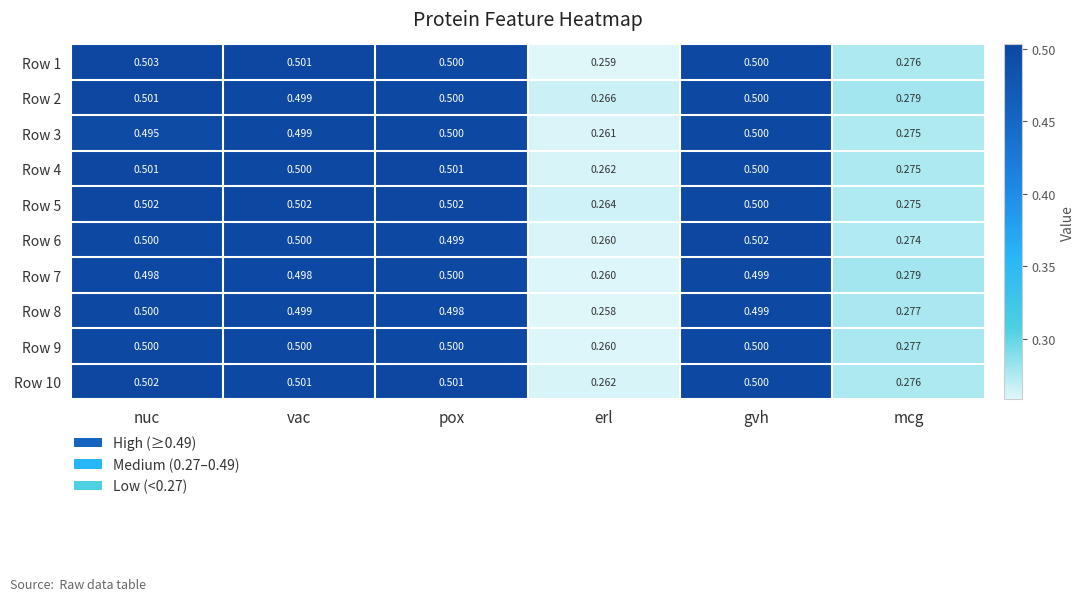

Which category has the lowest value in the Row 7 series?

erl